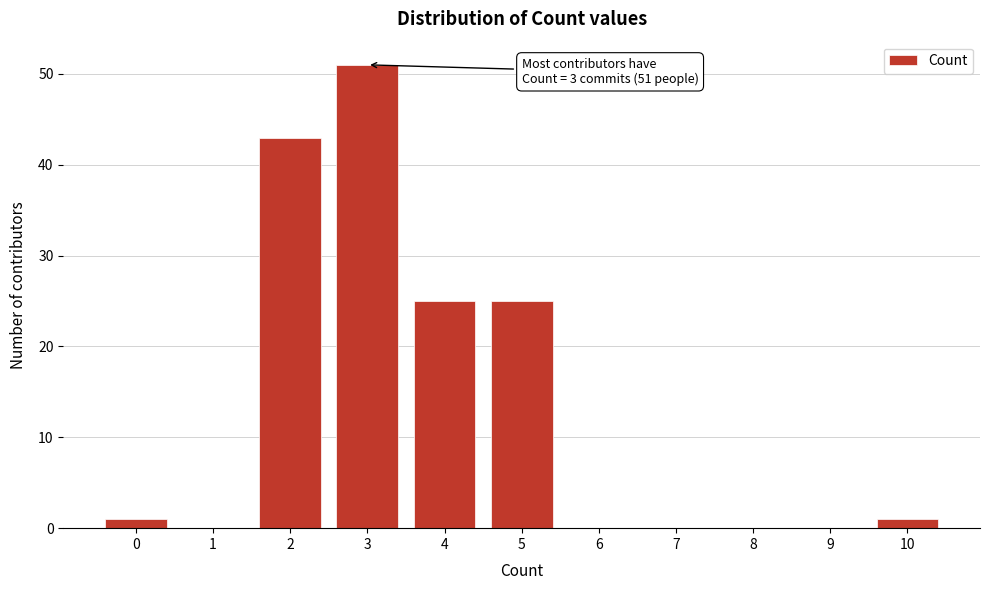

Reading left to right, list all the values displayed in this chart.

0=1	1=0	2=43	3=51	4=25	5=25	6=0	7=0	8=0	9=0	10=1